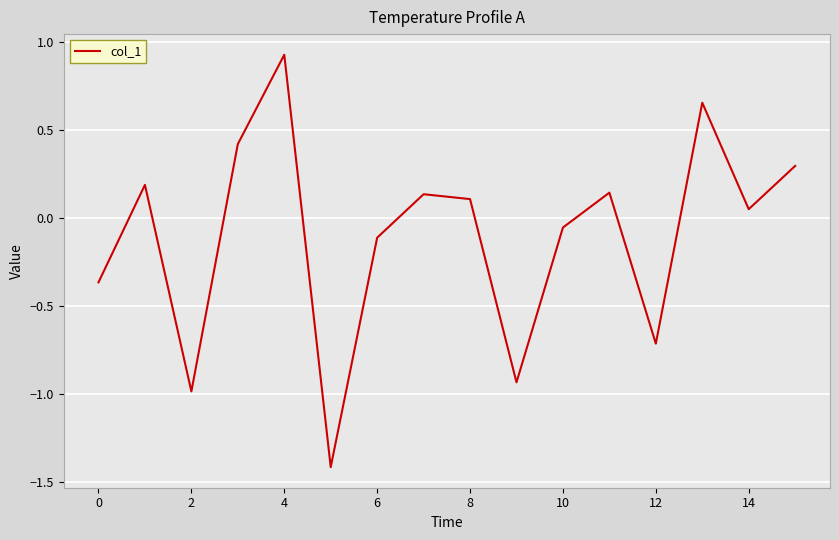

What is the difference between the maximum and second lowest values?

1.9